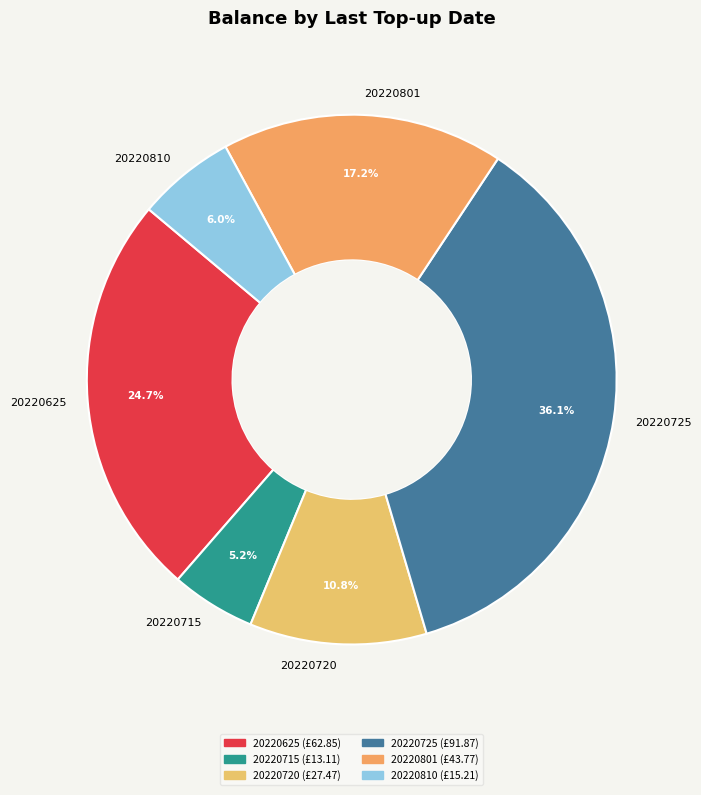

Does 20220715 account for over 50% of the chart?

No